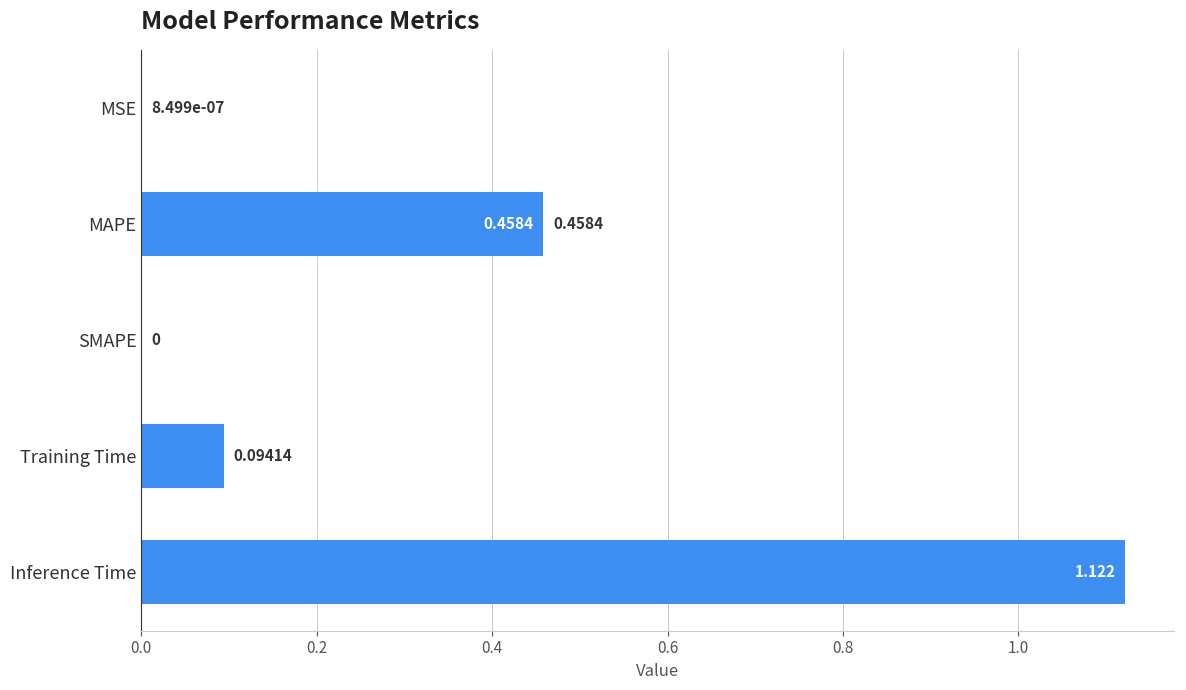

Between Training Time and SMAPE, which is larger?

Training Time